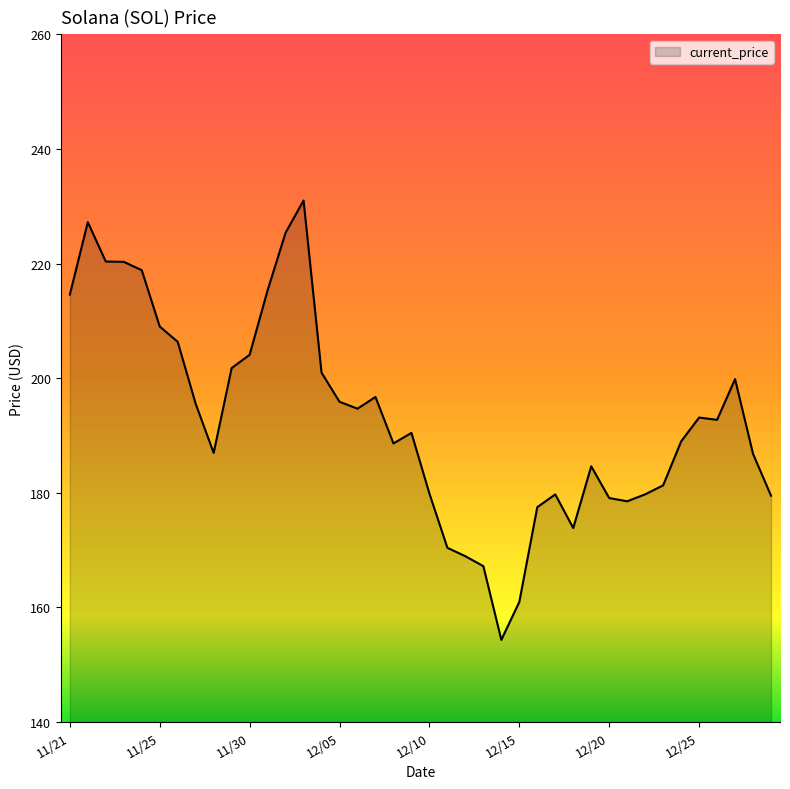

What is the minimum value shown in the chart?

154.3